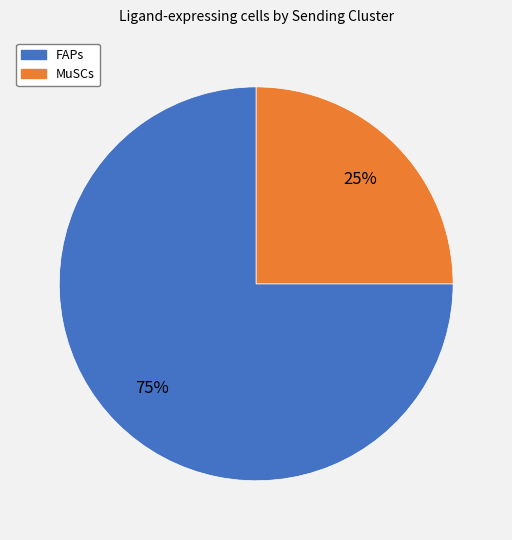

Which category has the biggest portion of the pie?

FAPs